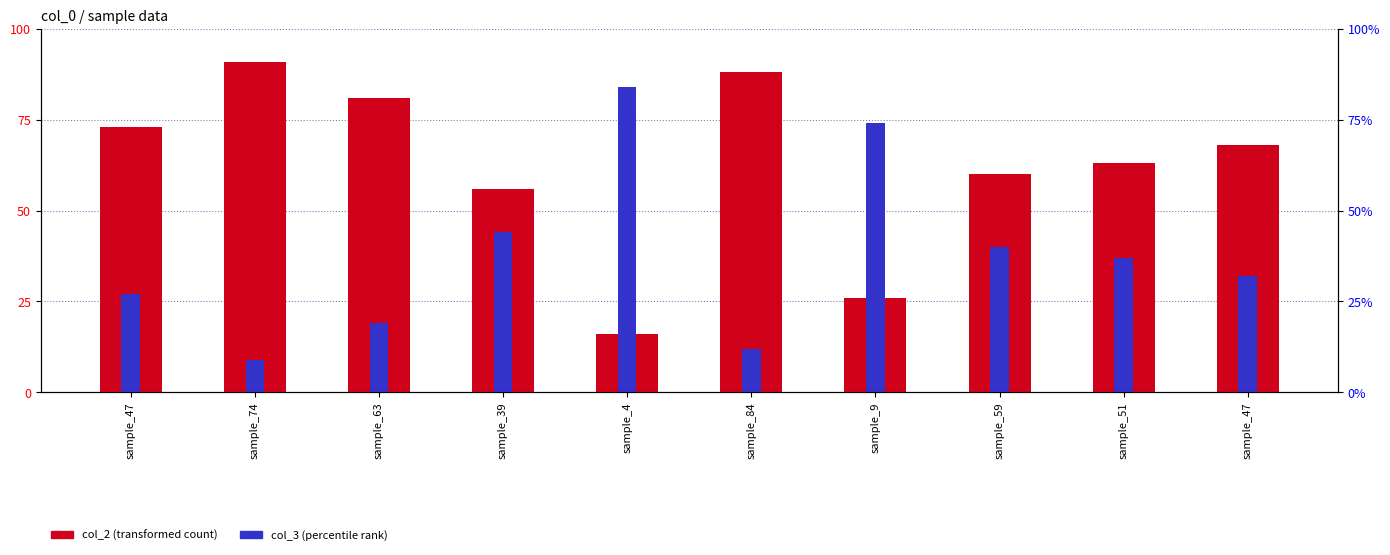

What is the difference between the col_2 values at sample_63 and sample_51?

18